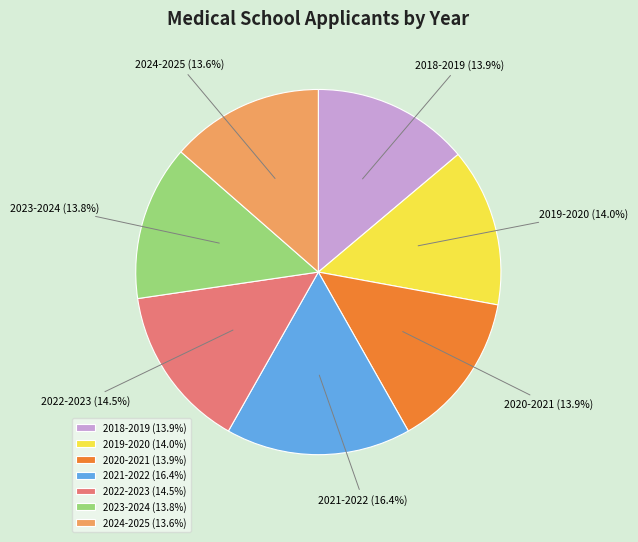

What is the ratio of the value at 2020-2021 to the value at 2024-2025?

1.0